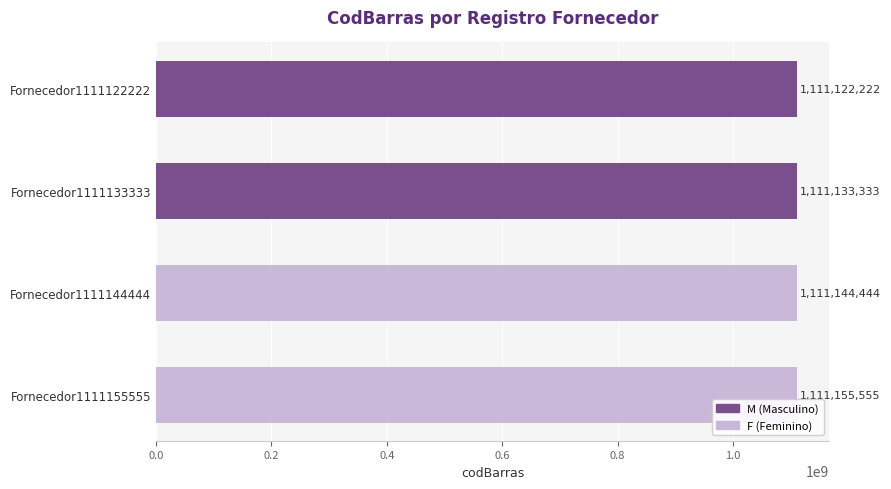

How many data points are less than 1111144444?

2